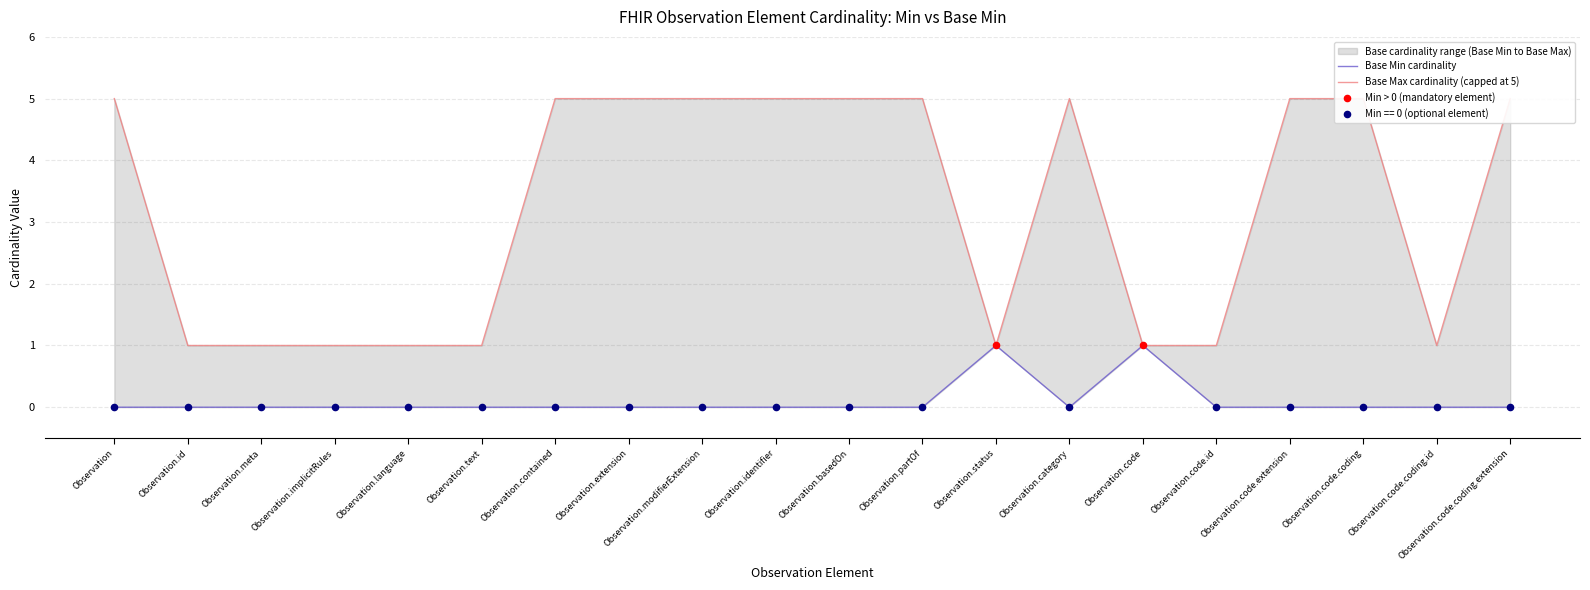

At how many categories does at least one series exceed 1?

11